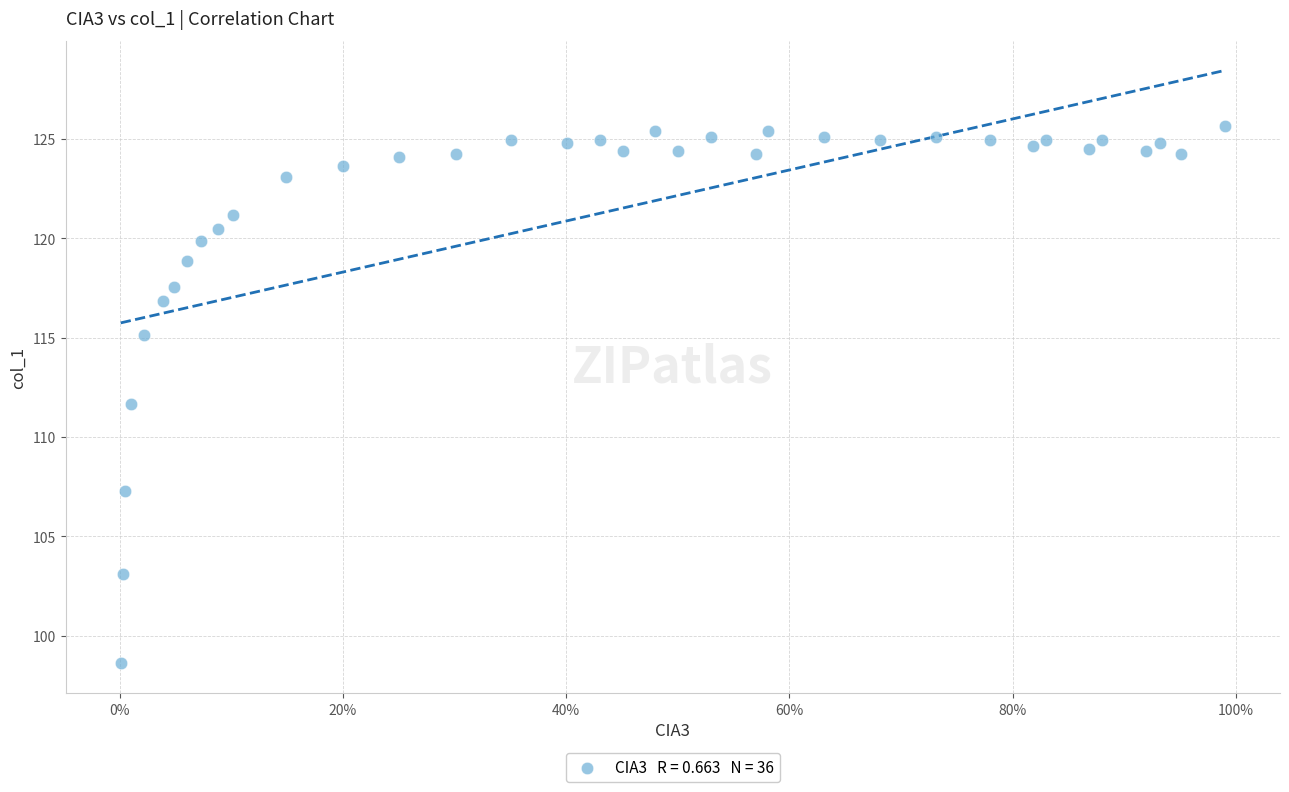

What Y value in the scatter plot is closest to 112?

111.6